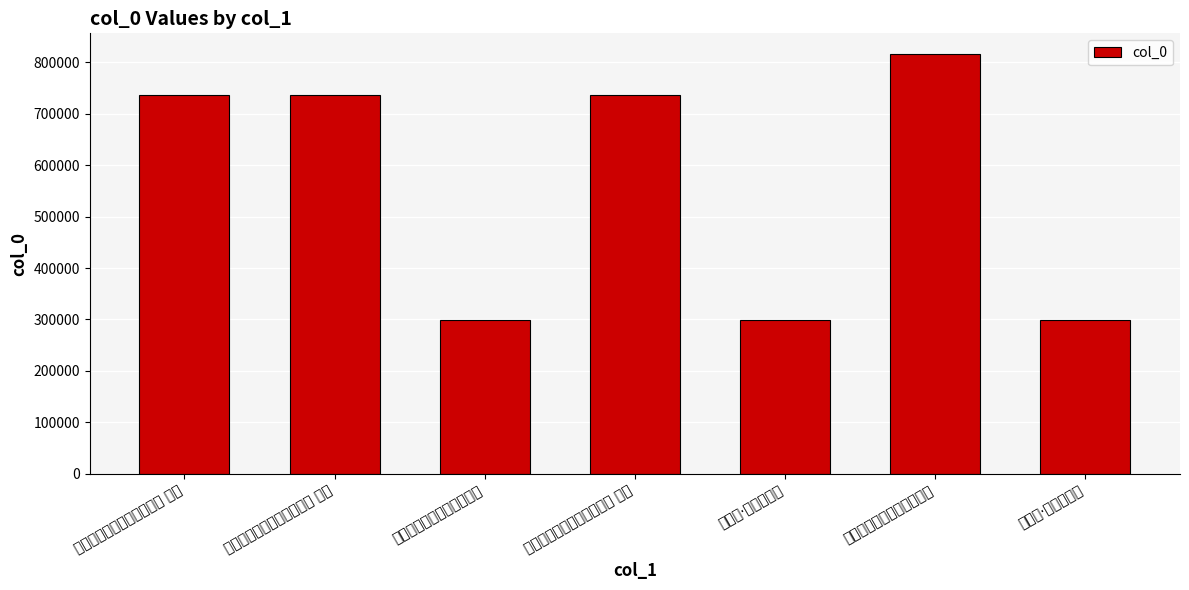

What is the label of the 2nd bar from the left?

初春登北阁送张潜庵游临潼 其一